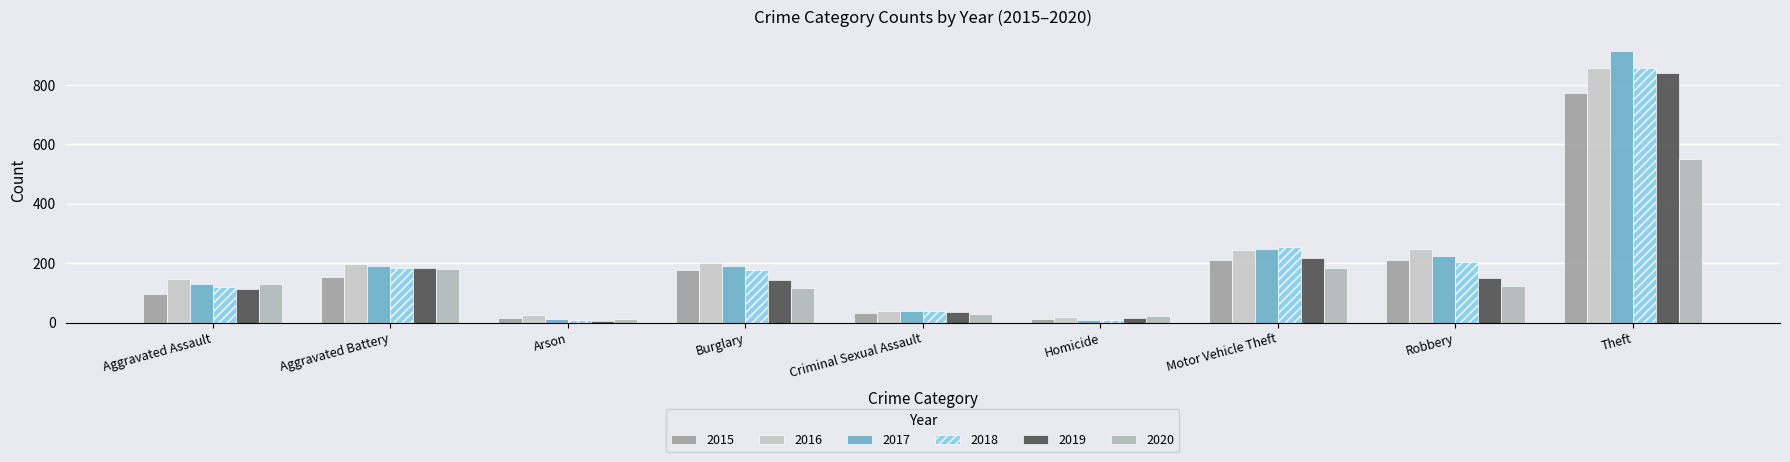

What is the minimum value for 2019?

6